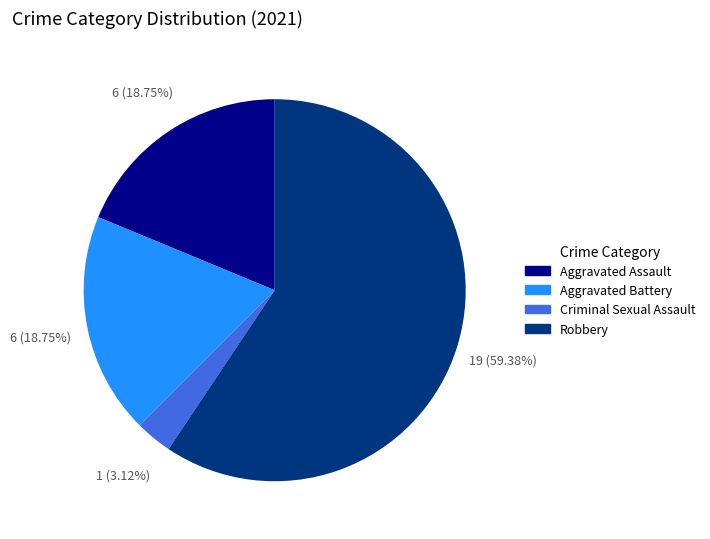

Does any single category account for the majority?

Yes